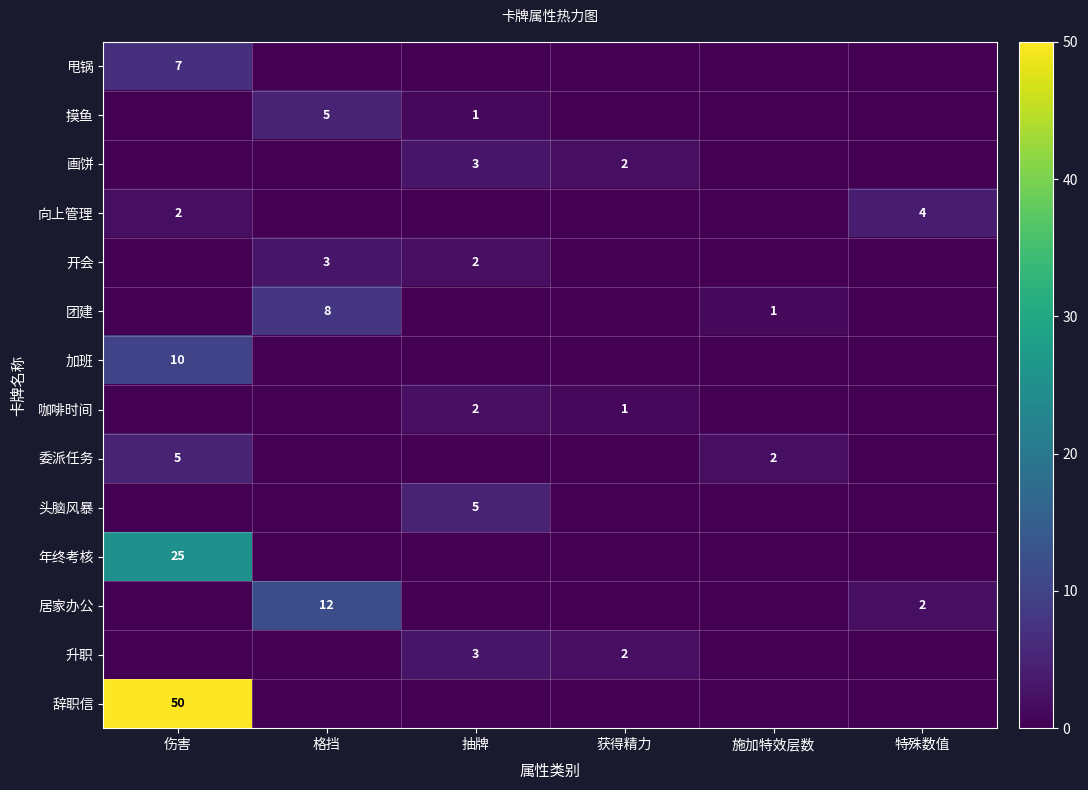

Is it true that 甩锅 equals 3 at 伤害?

False